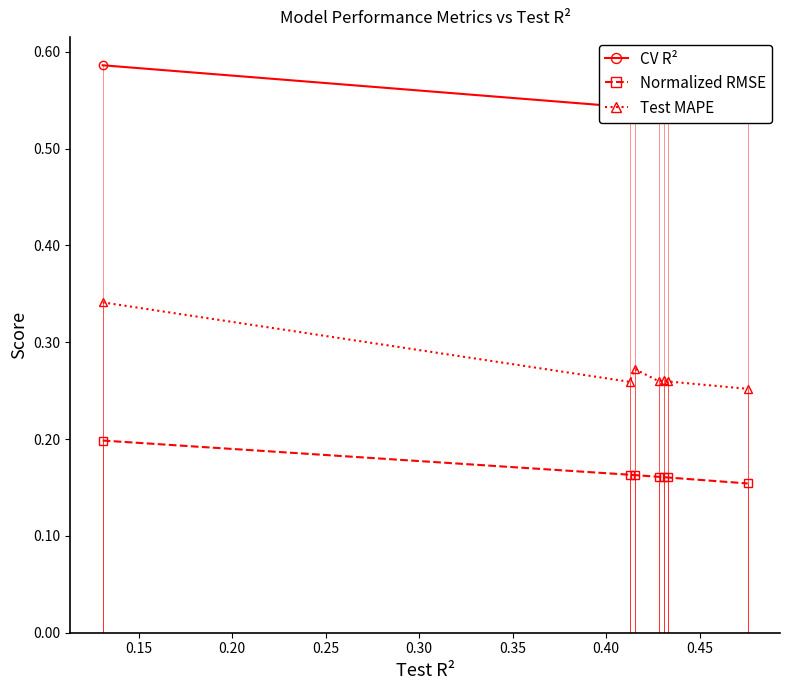

Which series has the largest total across all categories?

CV R²